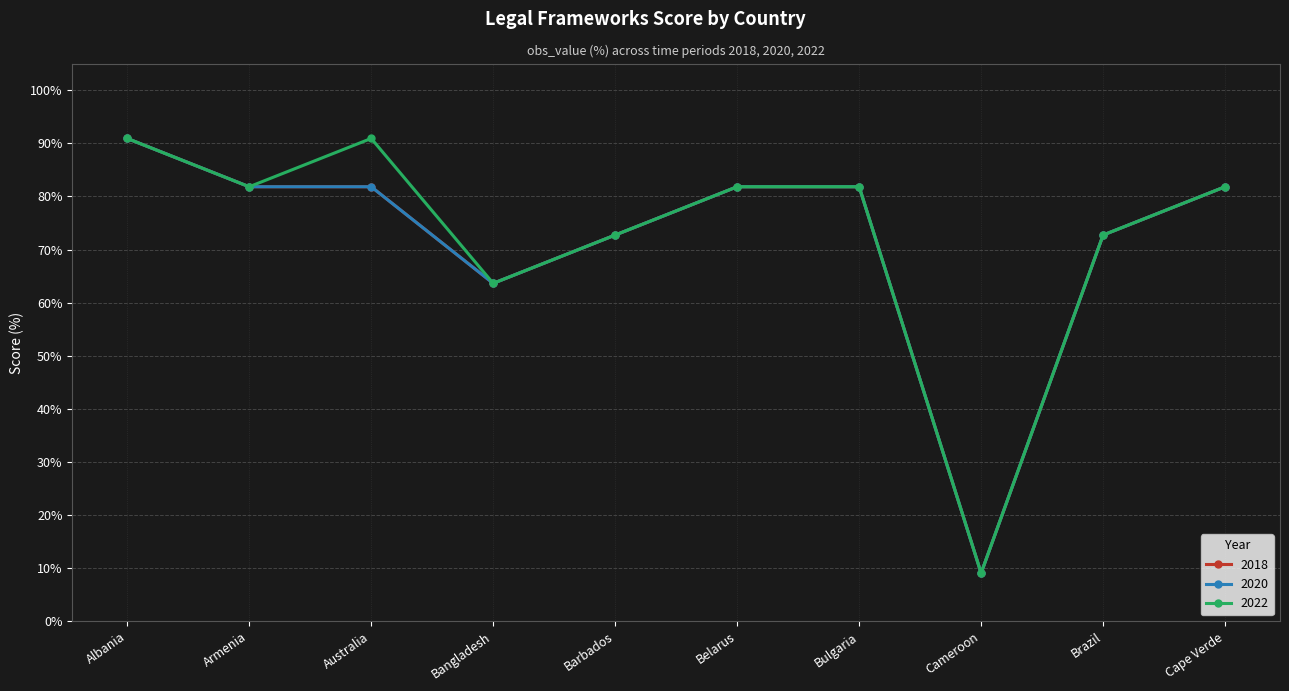

At which label does 2018 first exceed 81?

Albania